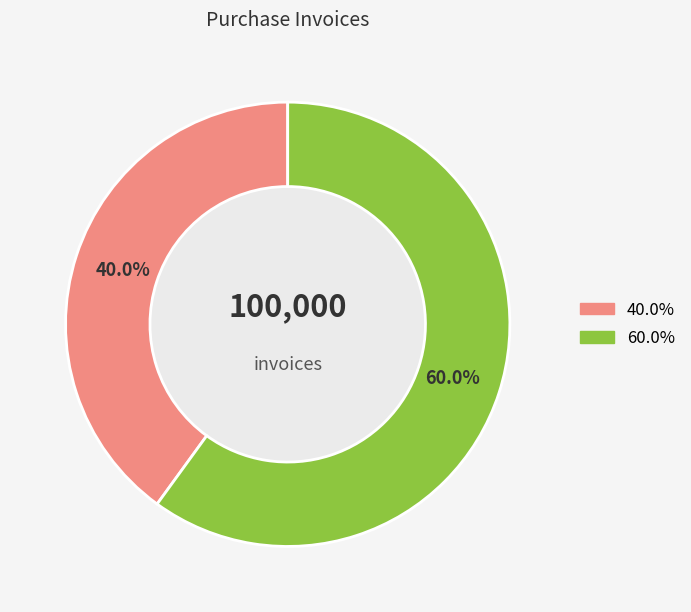

Is there a majority slice in this chart?

Yes